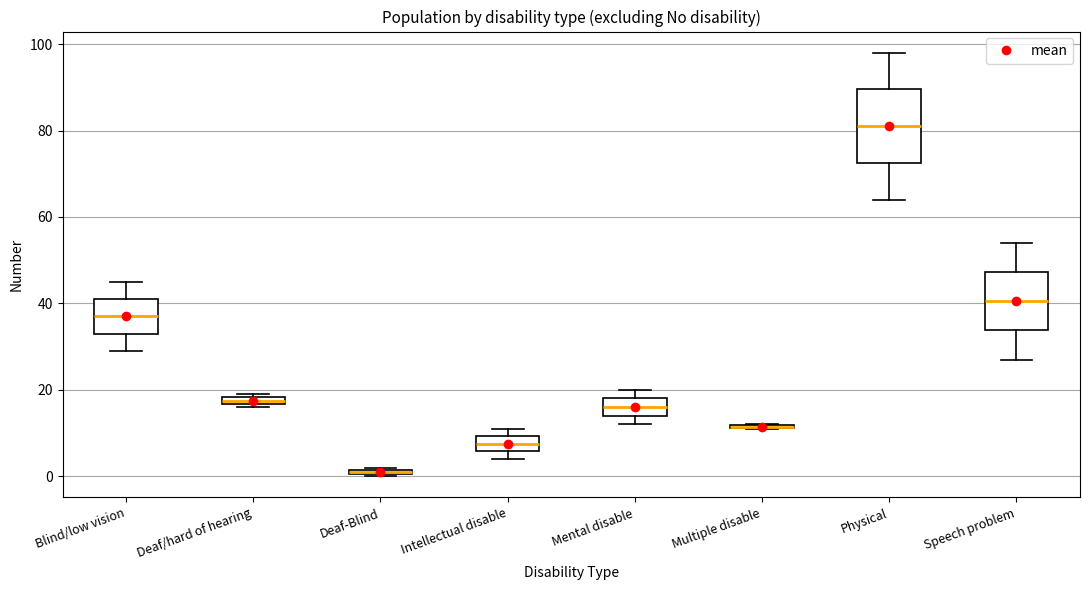

Comparing the boxes themselves (not the whiskers), which one is the tallest?

Physical